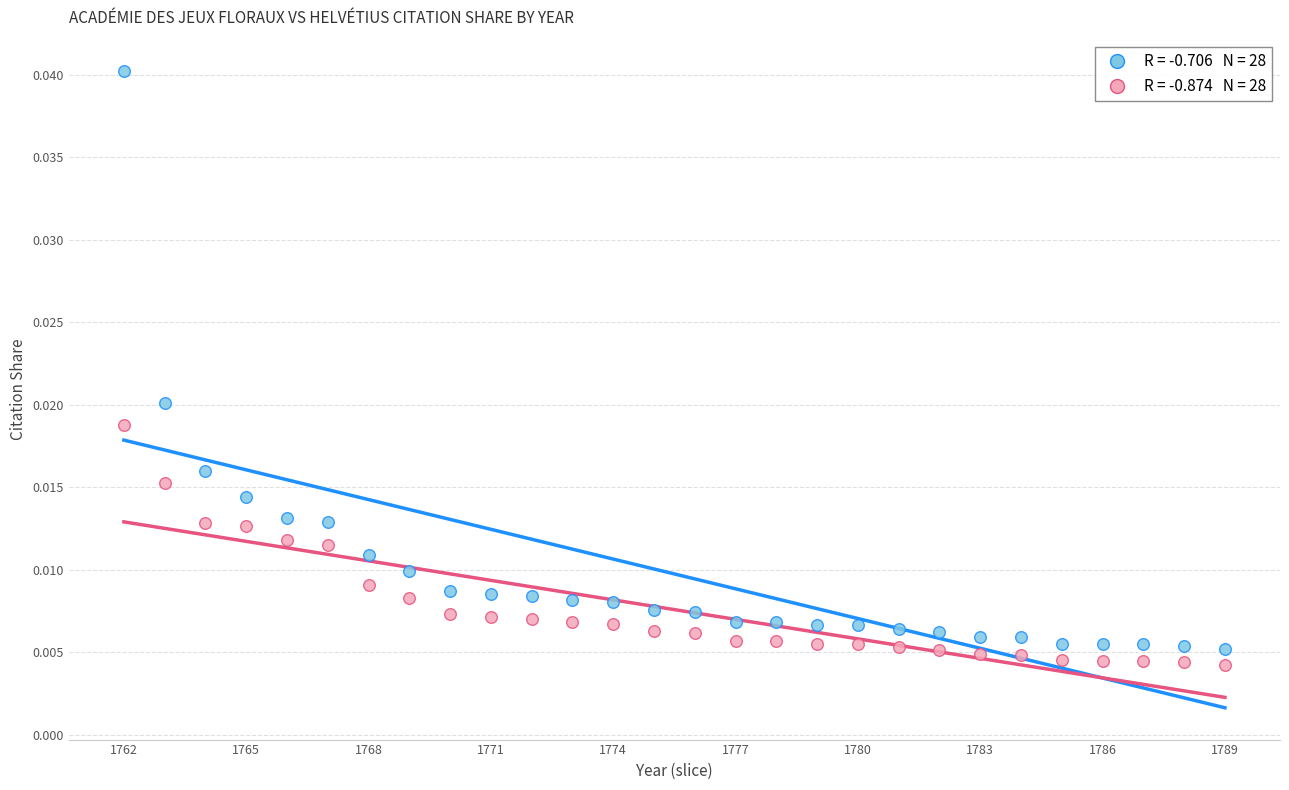

Across all data points, what is the range of X values (max minus min)?

27.0